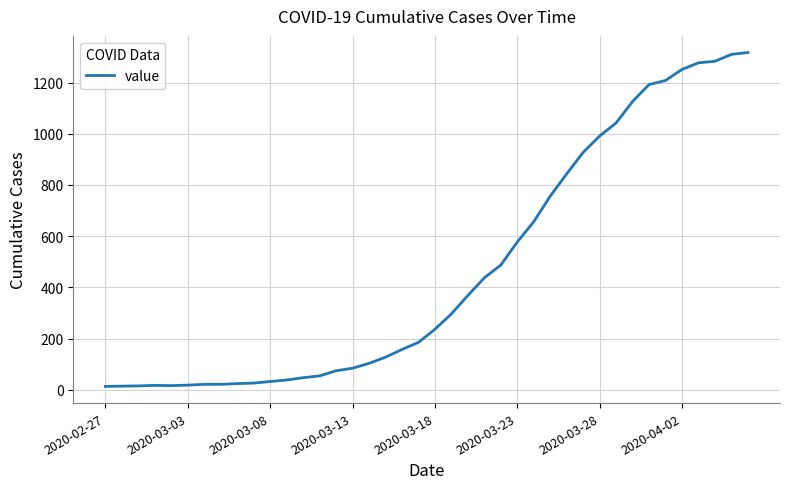

How many lines are shown in the chart?

1